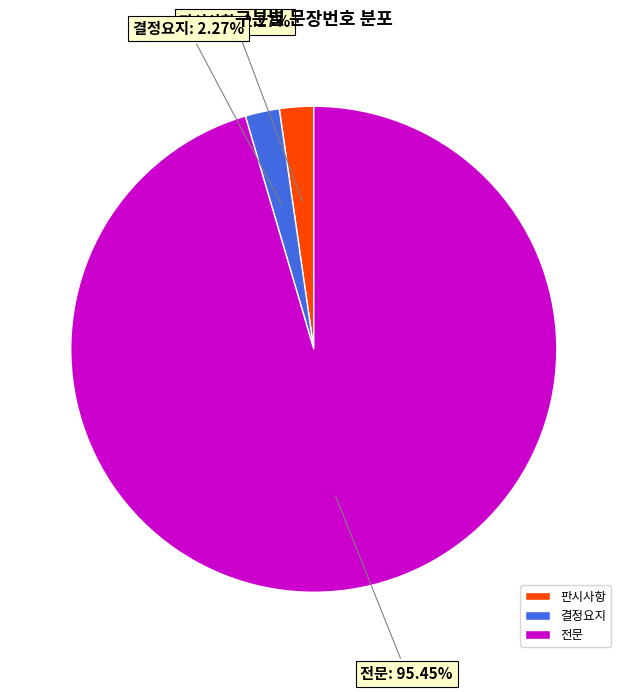

Is 판시사항 the majority of the pie?

No